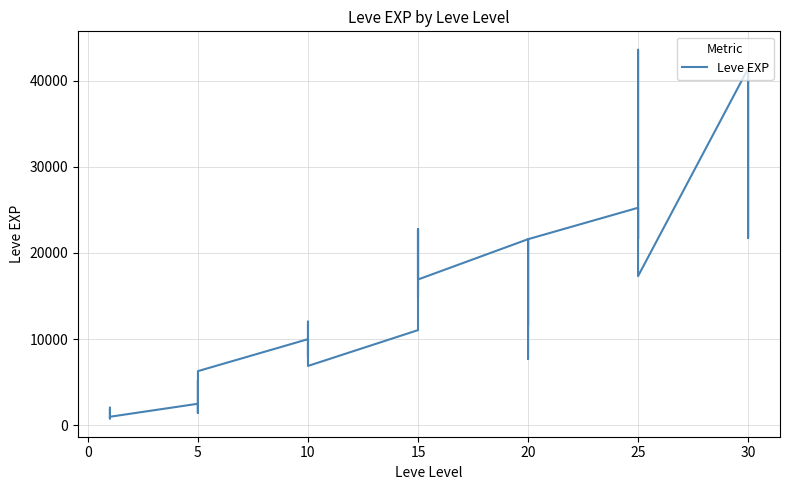

True or false: the data shows 19704 at 15.

False